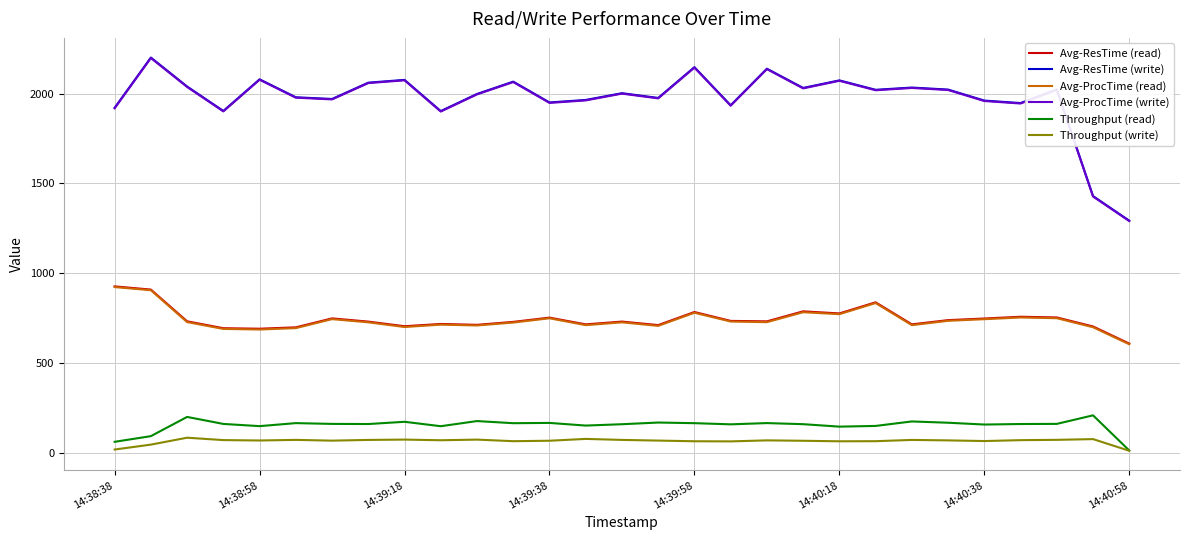

True or false: Throughput (write) and Avg-ResTime (read) intersect in this chart.

False